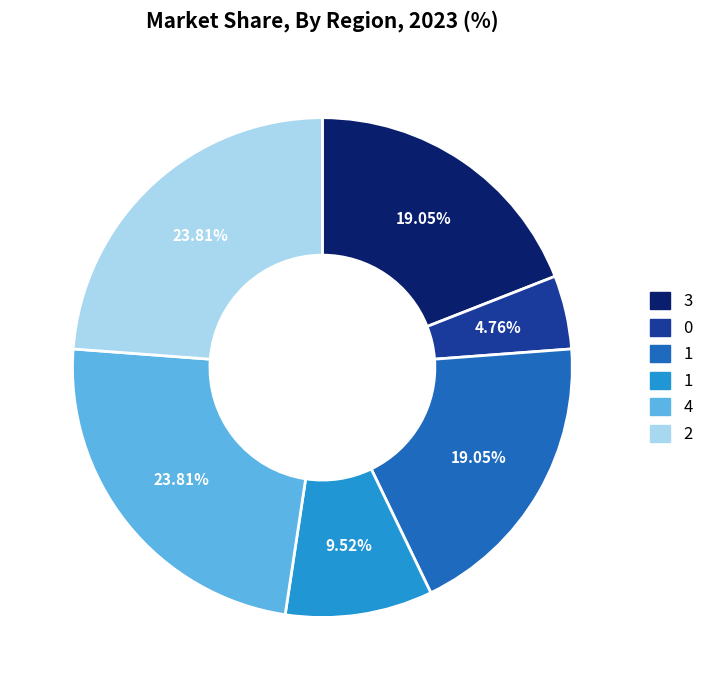

Is there any slice that represents more than half of the pie?

No